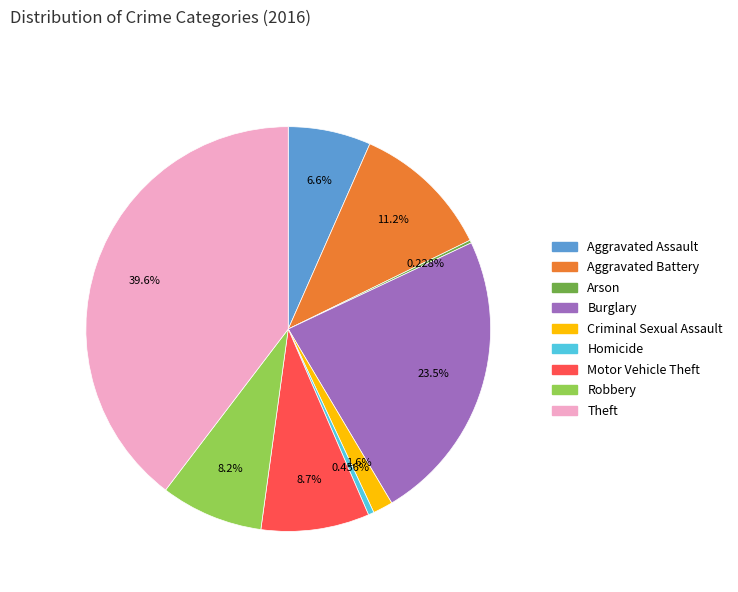

Between Robbery and Aggravated Assault, which is larger?

Robbery